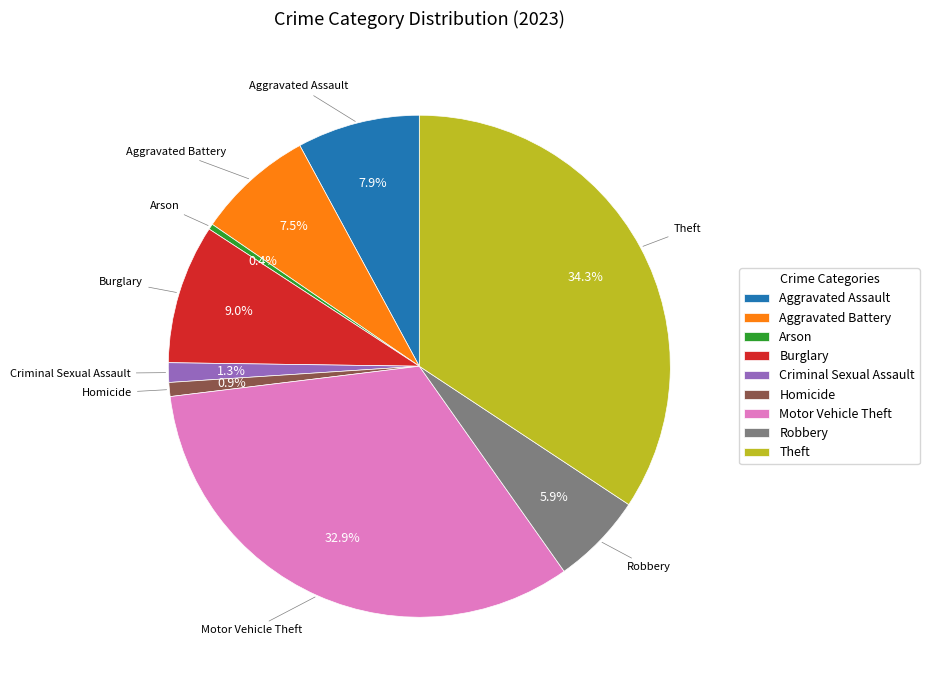

What is the smallest slice in the pie chart?

Arson